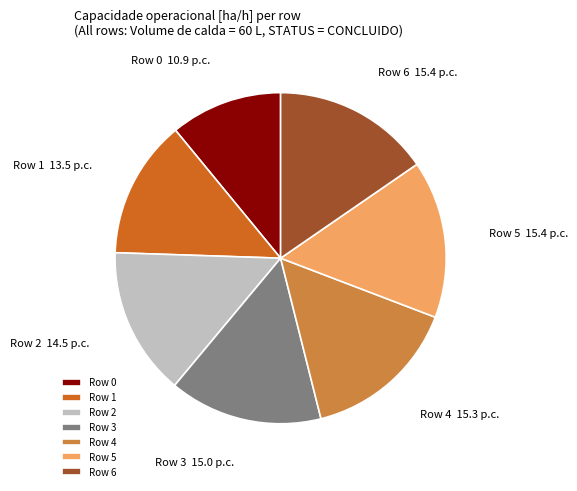

Which has a higher value, Row 6 or Row 1?

Row 6